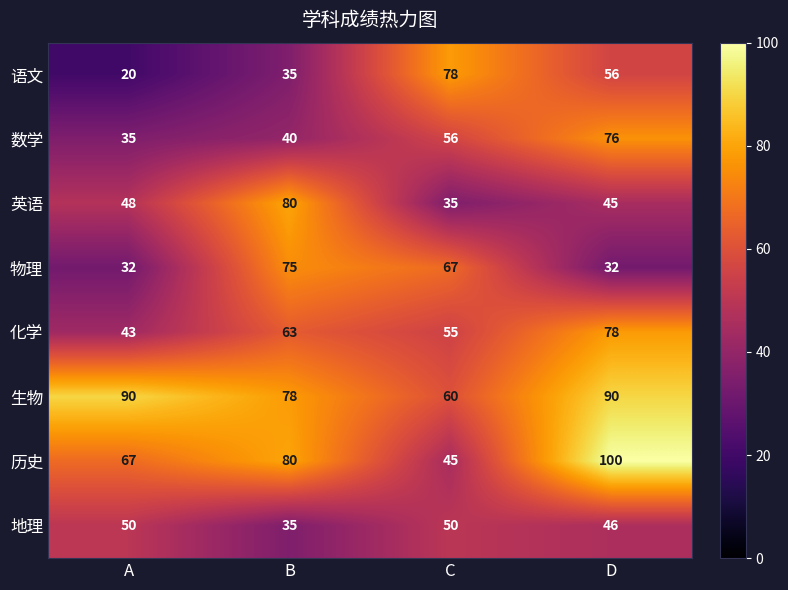

Rank the series at C from highest to lowest value.

语文, 物理, 生物, 数学, 化学, 地理, 历史, 英语